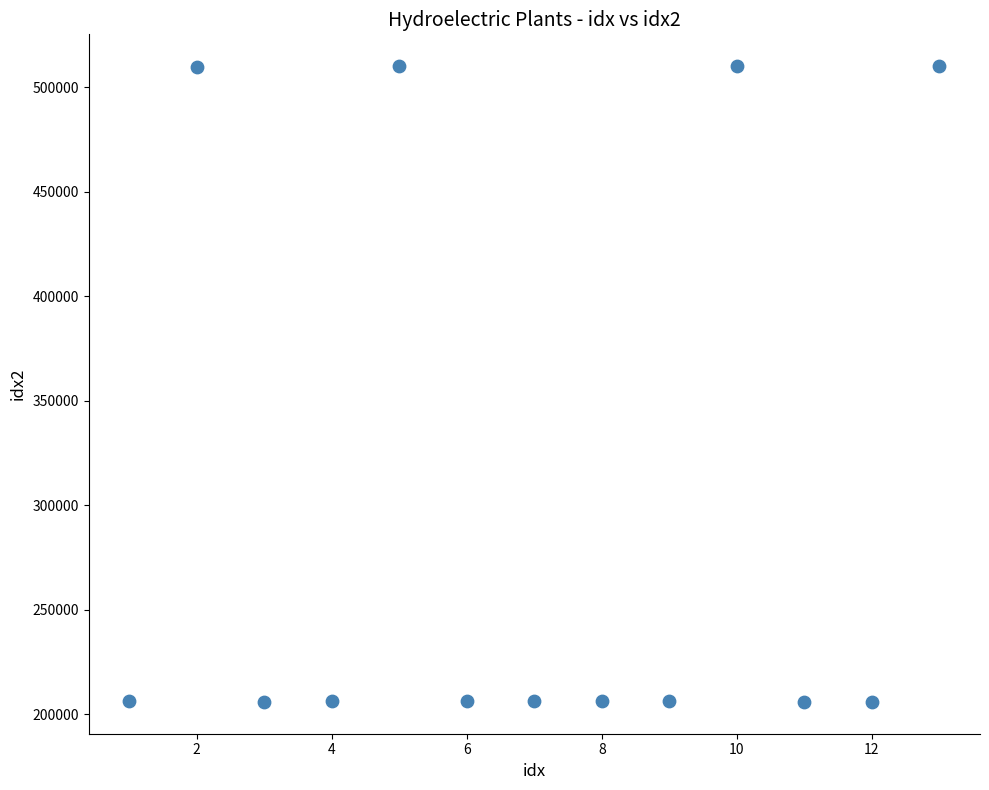

What is the range of X values (max minus min)?

12